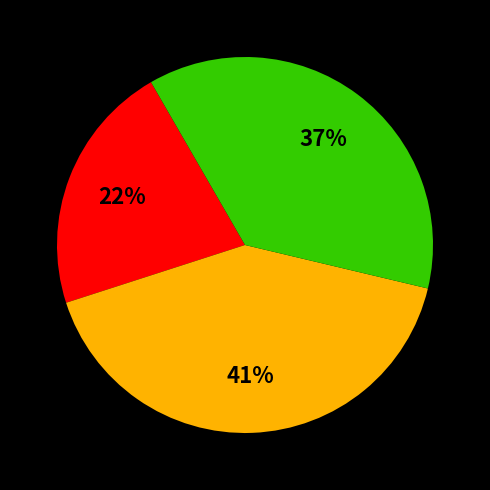

Count the number of slices in the pie.

3